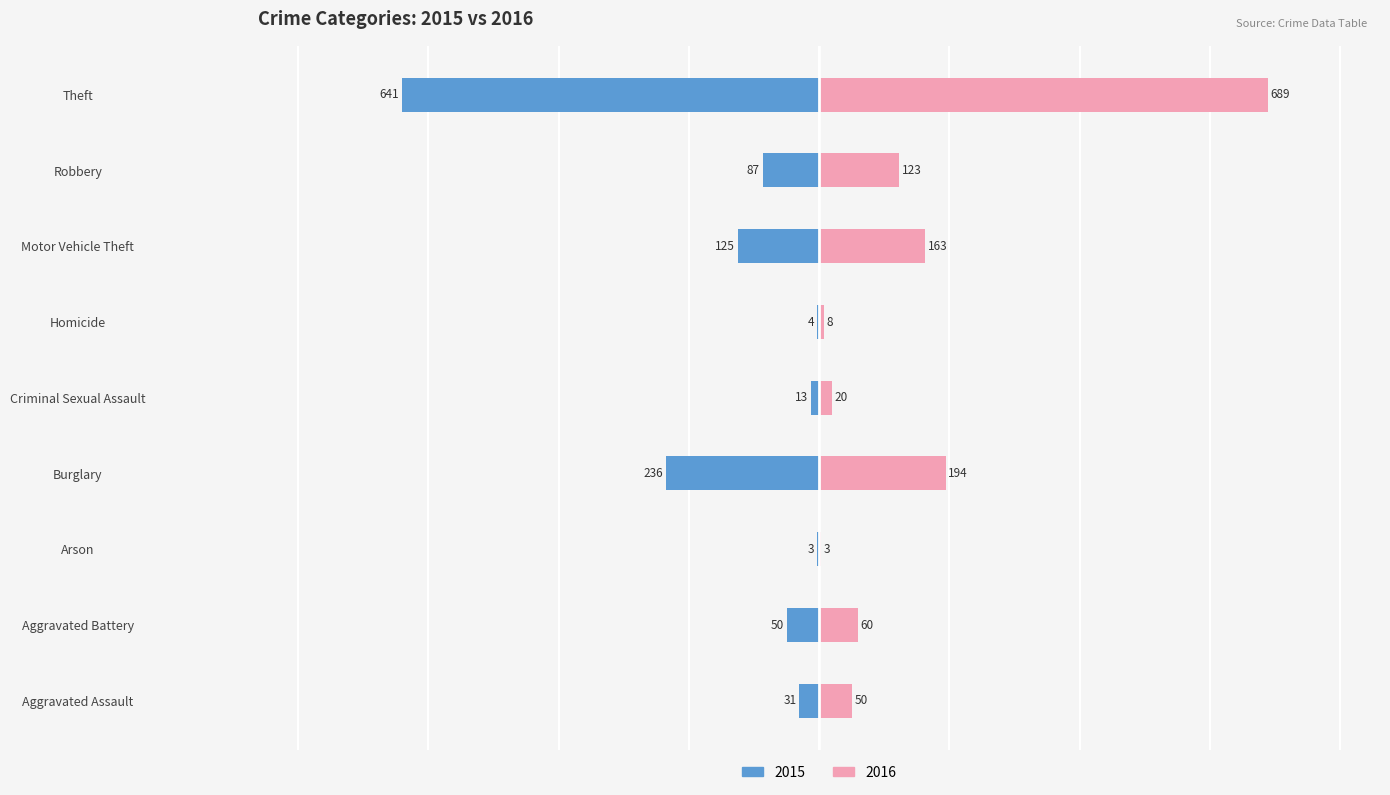

How many distinct data groups are displayed?

2